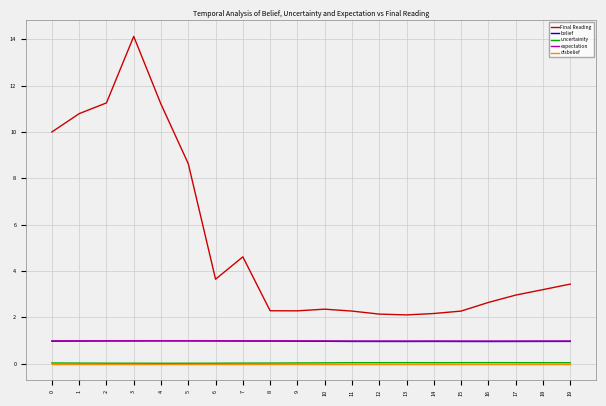

True or false: uncertainity and belief intersect in this chart.

False